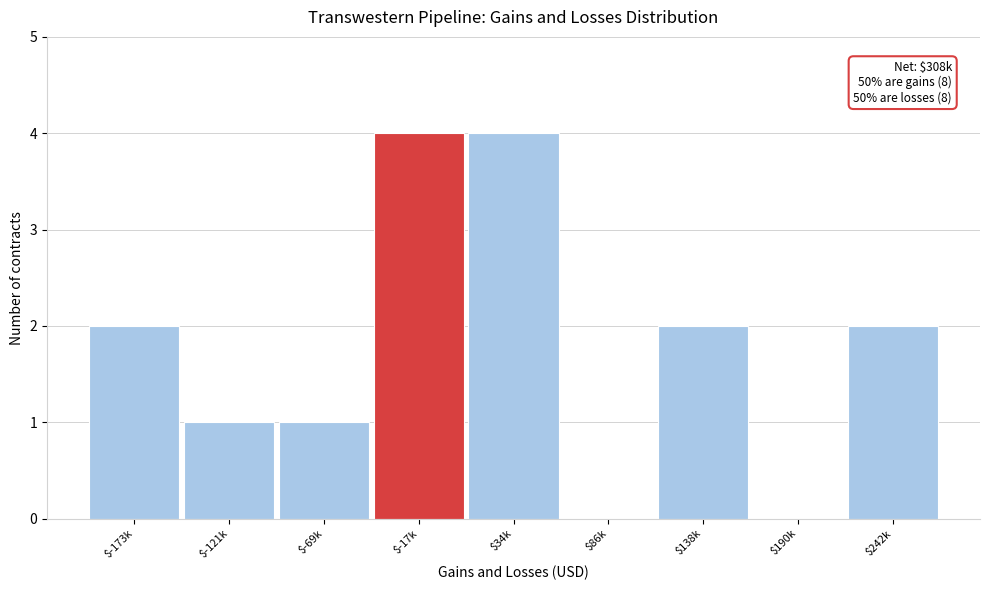

Is it true that the value at $190k is 0?

True